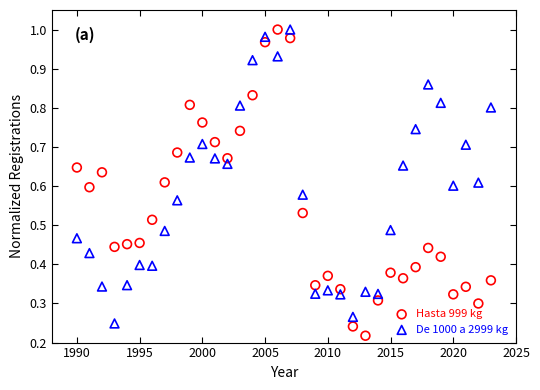

Which series contains the lowest Y value?

Hasta 999 kg